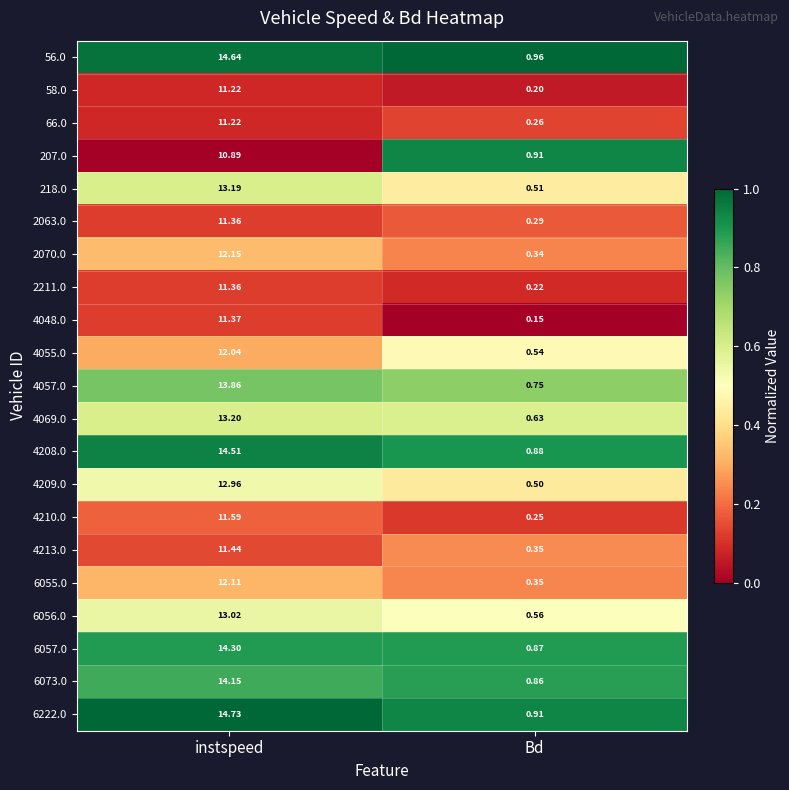

How many data points does each series have?

2